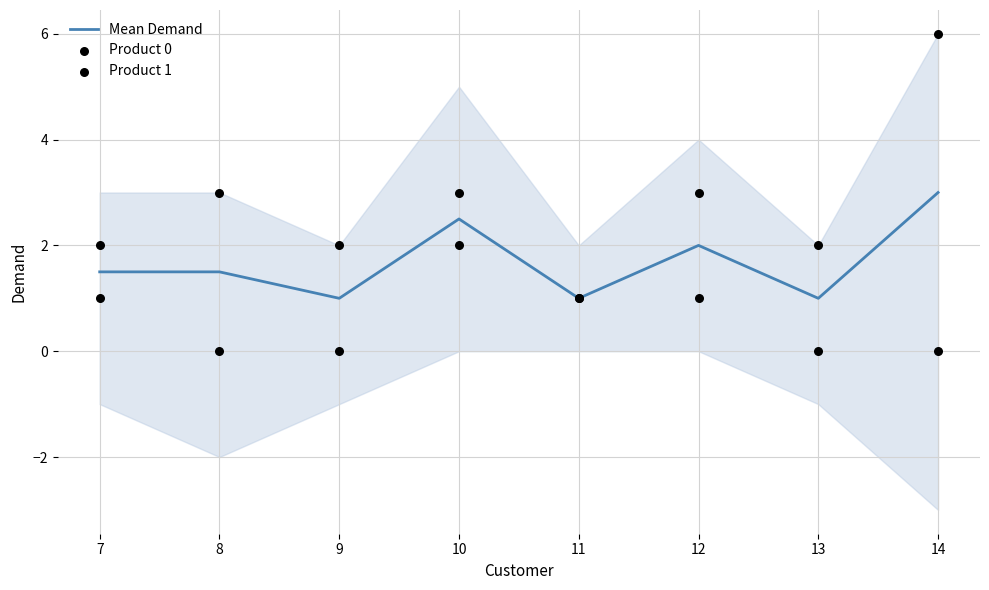

At which category is the sum across all series the highest?

14